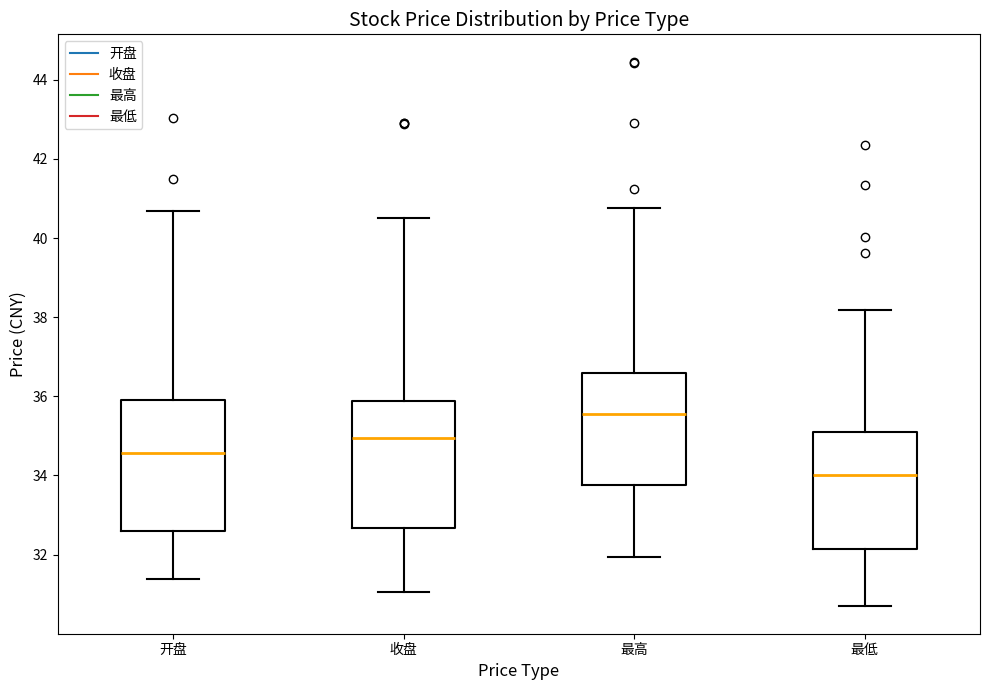

Reading left to right, read every box against the y-axis: the position of its median line, the range the box covers, and the ends of its whiskers. The values are not printed on the chart, so give them approximately, as read against the axis.

开盘: median 34.6, box 32.6 to 36.0, whiskers 31.4 to 40.6
收盘: median 35.0, box 32.6 to 35.8, whiskers 31.0 to 40.6
最高: median 35.6, box 33.8 to 36.6, whiskers 32.0 to 40.8
最低: median 34.0, box 32.2 to 35.2, whiskers 30.6 to 38.2